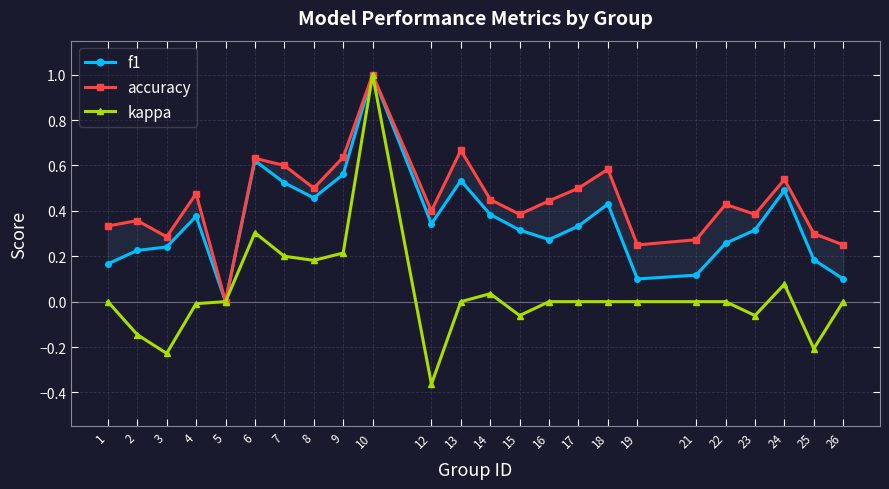

How many positive values does the kappa series have?

7